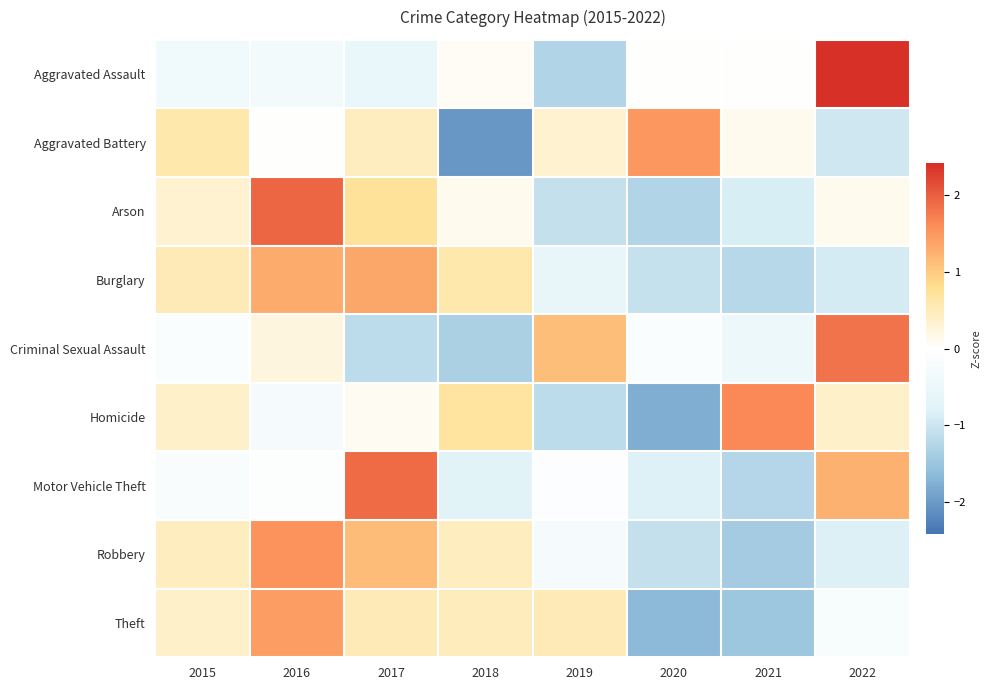

At how many categories does at least one series exceed 1?

6